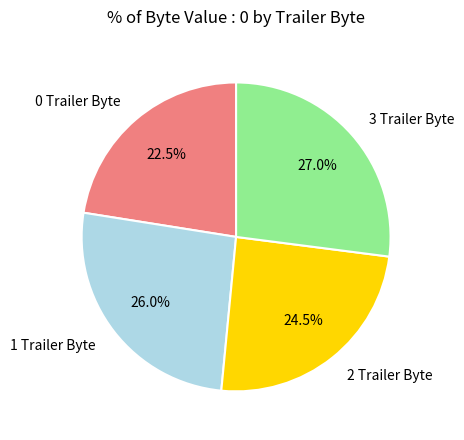

Do 2 Trailer Byte and 1 Trailer Byte together represent more than half of the pie?

Yes